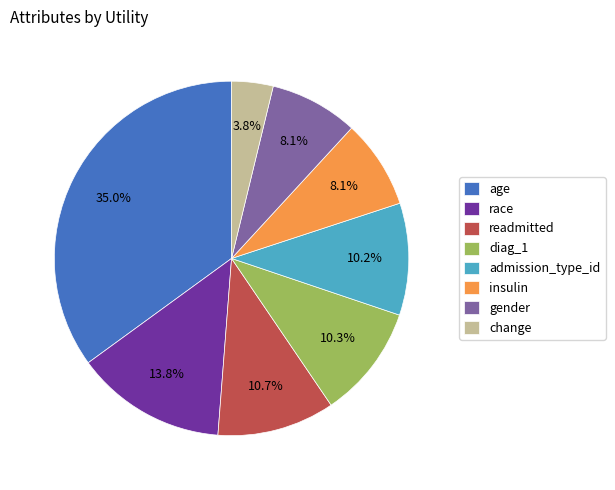

To the nearest percent, what is the combined percentage of gender and admission_type_id?

18%